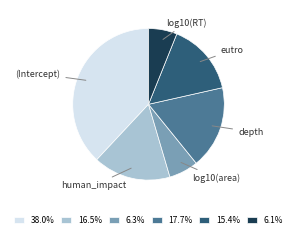

Count the number of slices in the pie.

6